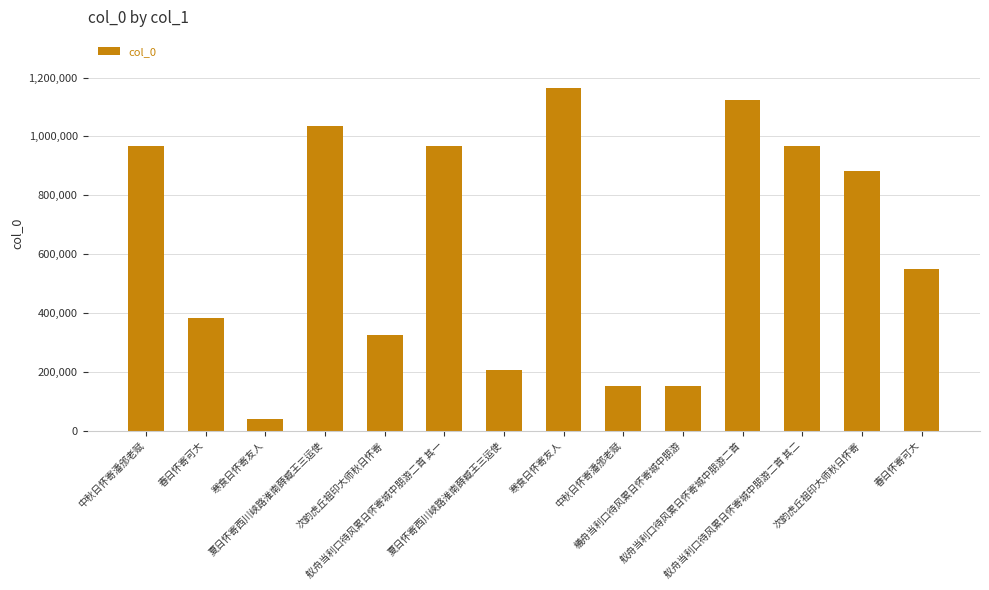

At which category does the chart reach its minimum across all series?

寒食日怀寄友人